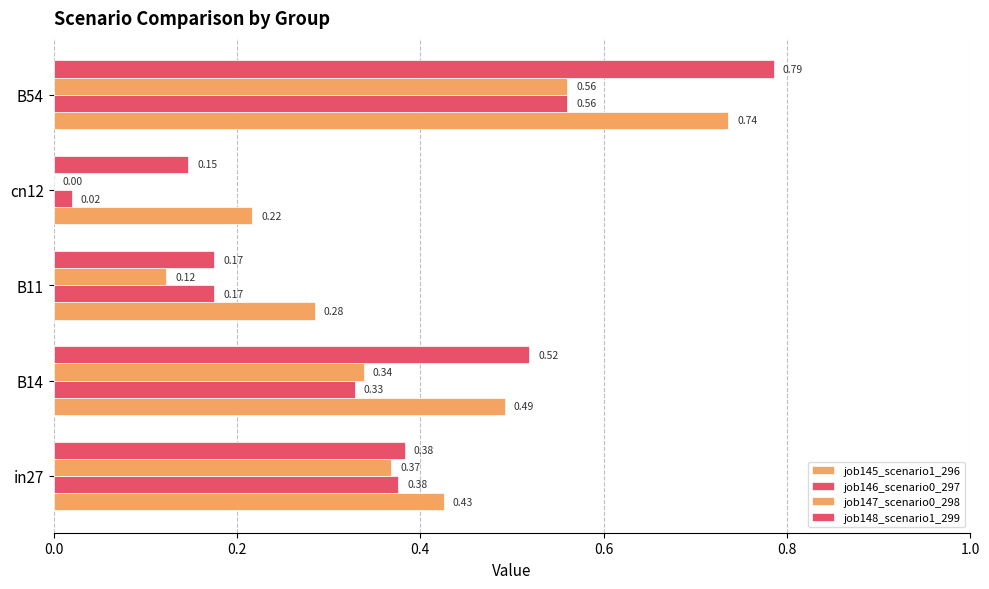

How many distinct data groups are displayed?

4